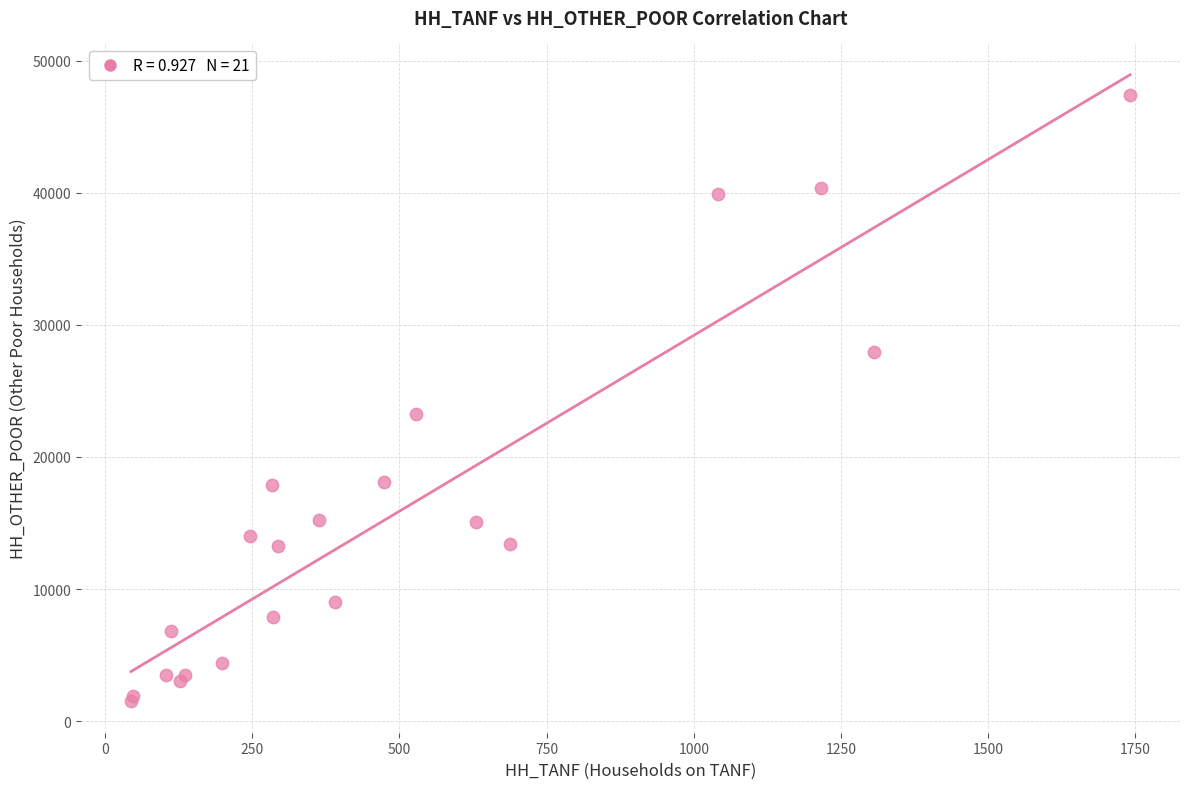

What Y value in the scatter plot is closest to 24439?

23278